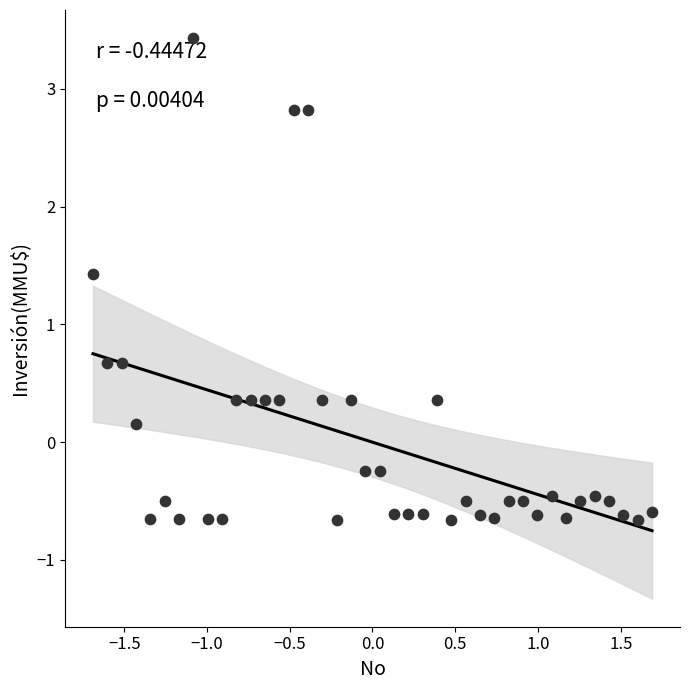

What is the range of Y values (max minus min)?

4.1